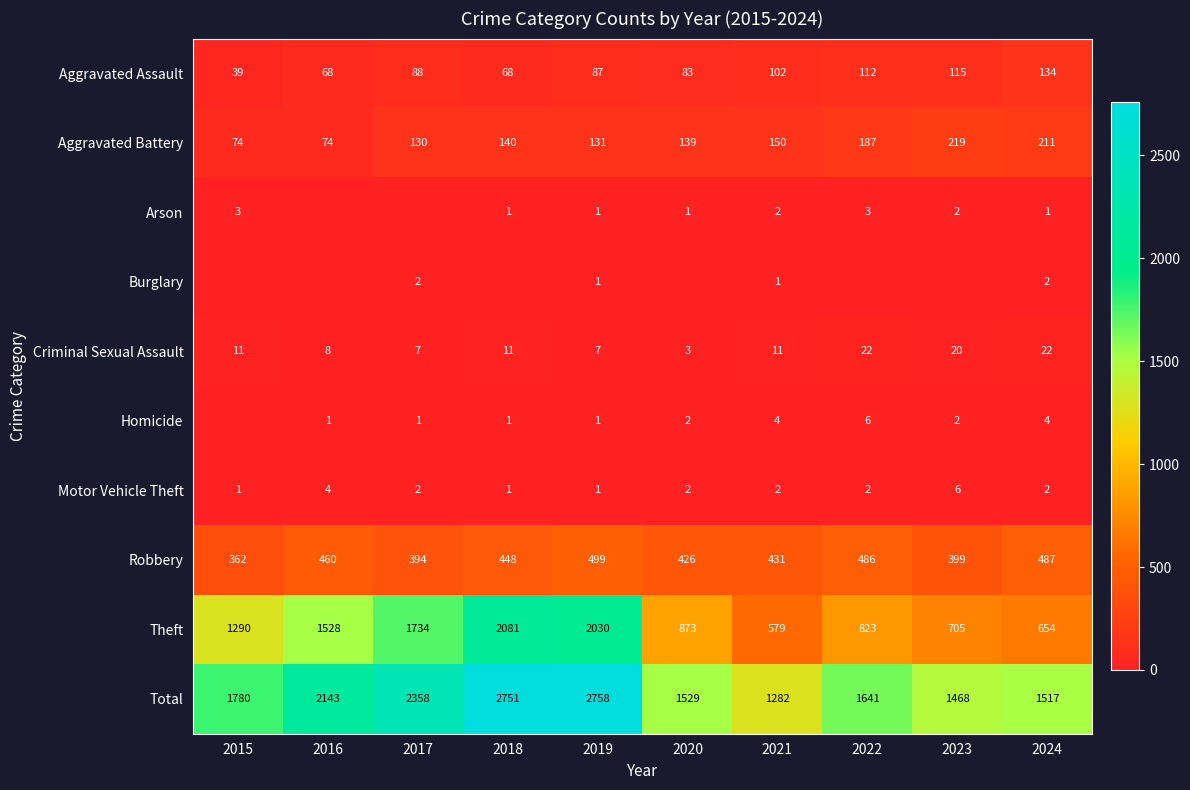

At 2016, list the series in order from smallest to largest.

Arson, Burglary, Homicide, Motor Vehicle Theft, Criminal Sexual Assault, Aggravated Assault, Aggravated Battery, Robbery, Theft, Total